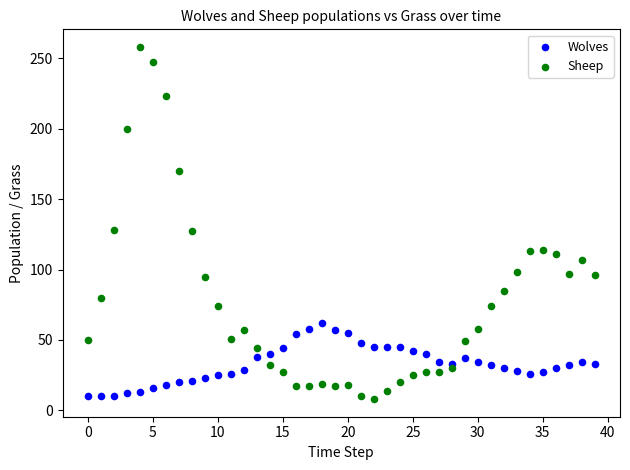

Which series reaches the maximum Y coordinate?

Sheep